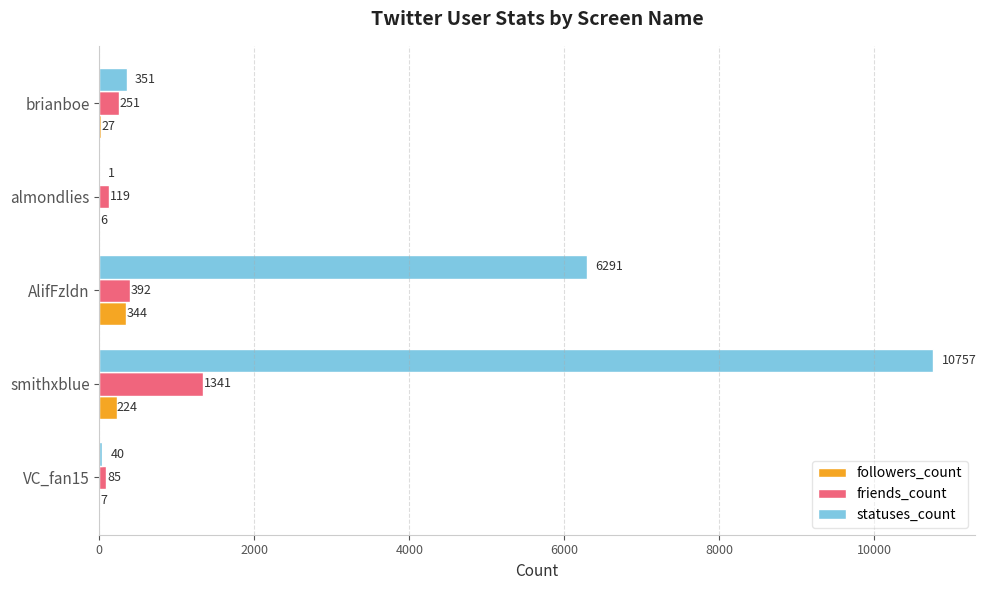

How many series are shown in this chart?

3